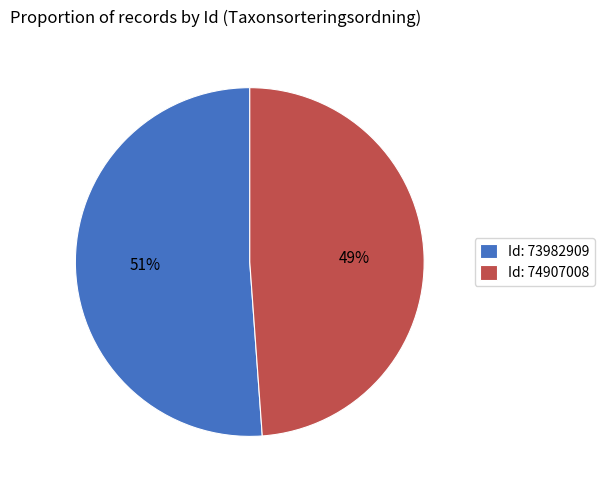

What percentage is the Id: 74907008 slice, to the nearest percent?

49%